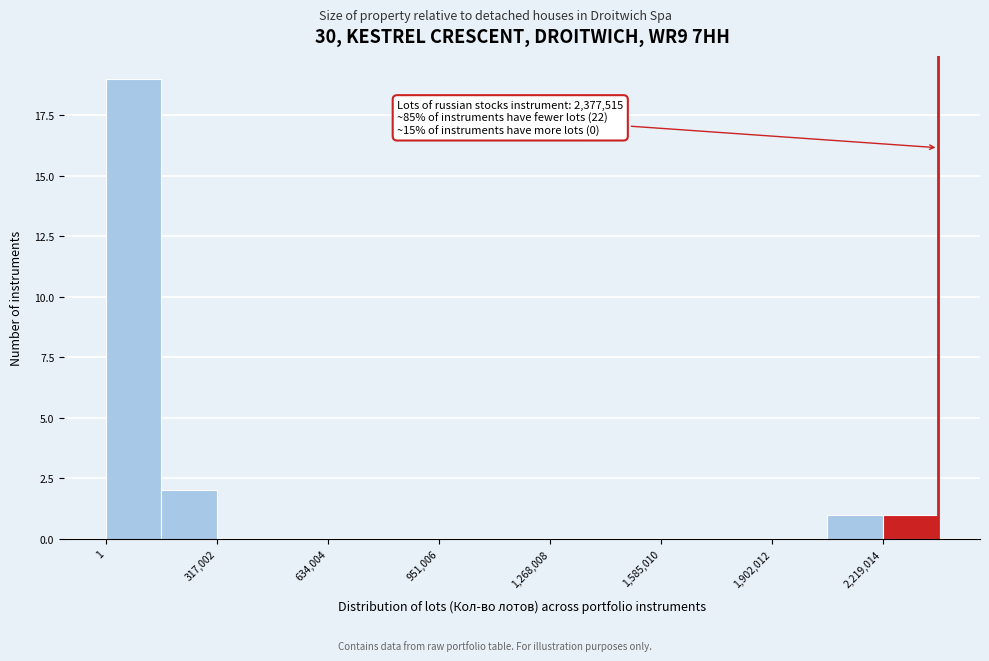

Around what value on the x-axis is the tallest bar? Give the approximate position of its centre, as read against the axis.

100000